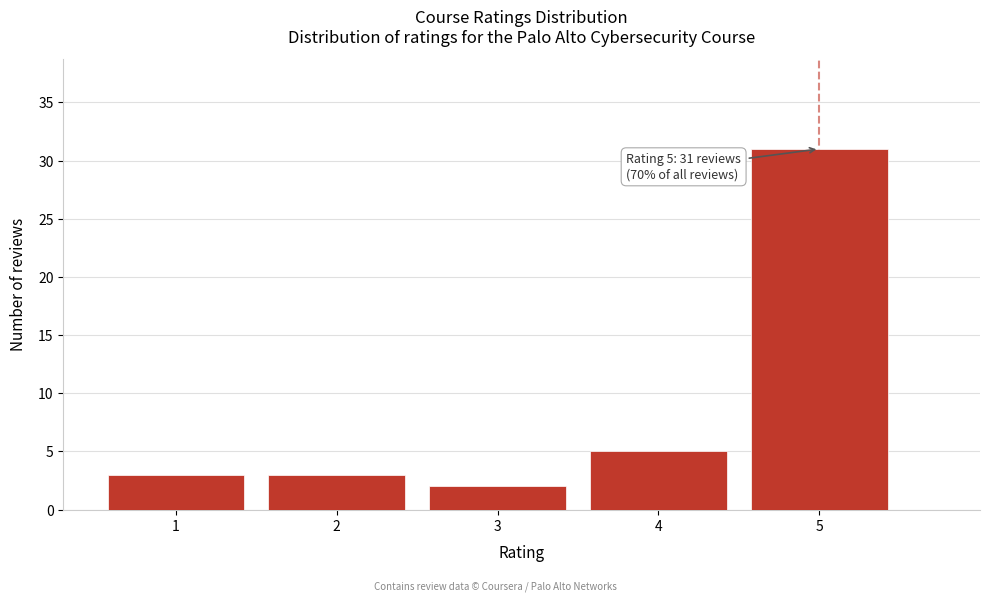

Reading left to right, transcribe all the data shown in this chart.

1=3	2=3	3=2	4=5	5=31